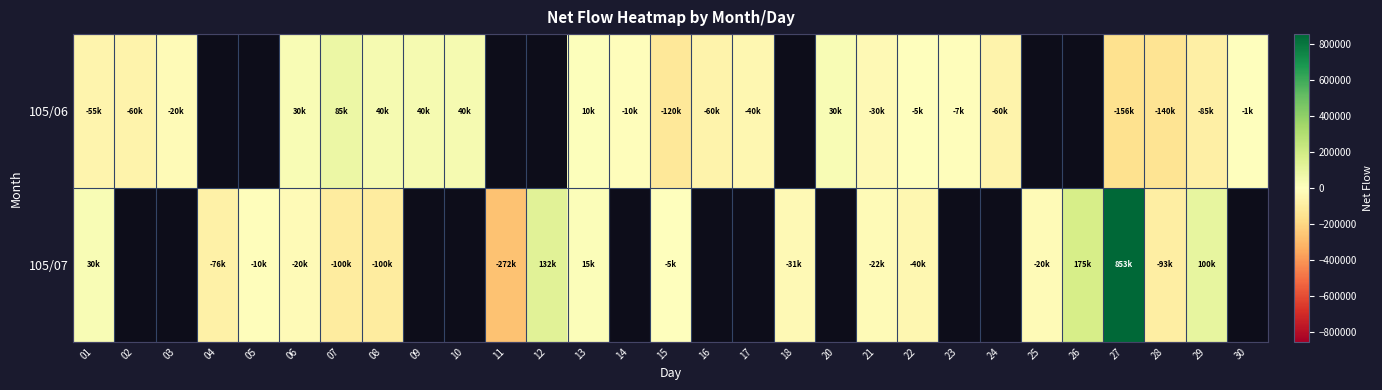

Which category has the lowest value in the 105/06 series?

27